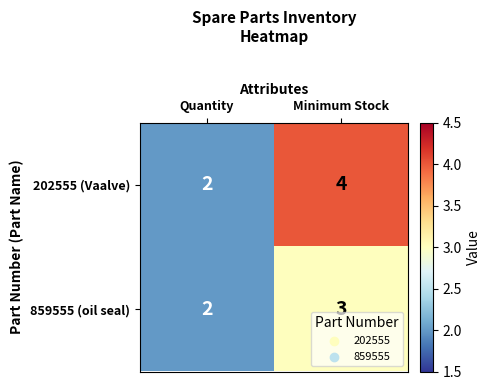

True or false: 859555 (oil seal) has a value of 2 at Quantity.

True